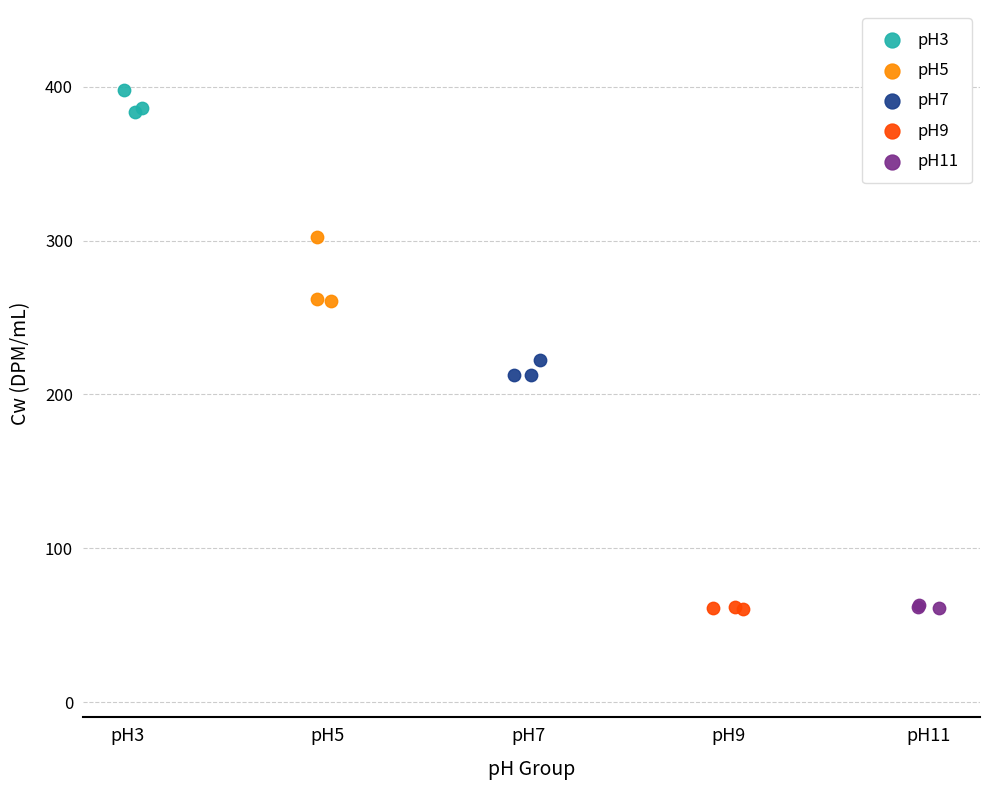

Which series reaches the maximum Y coordinate?

pH3